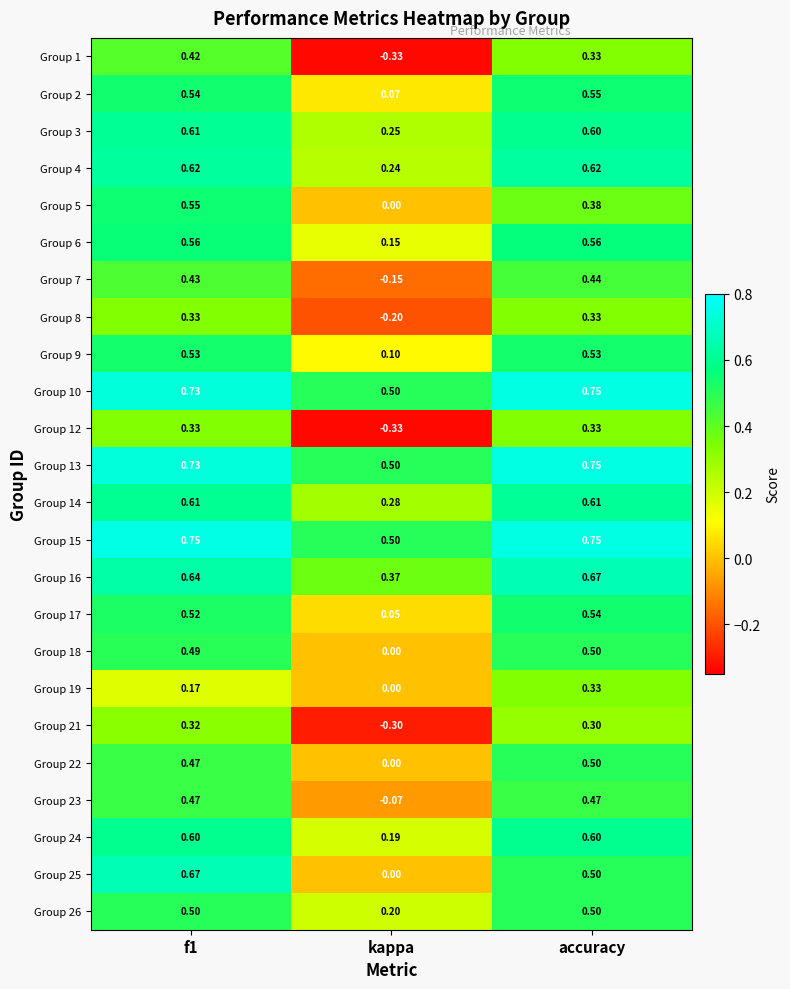

Where is Group 6 nearest to the value 0?

kappa